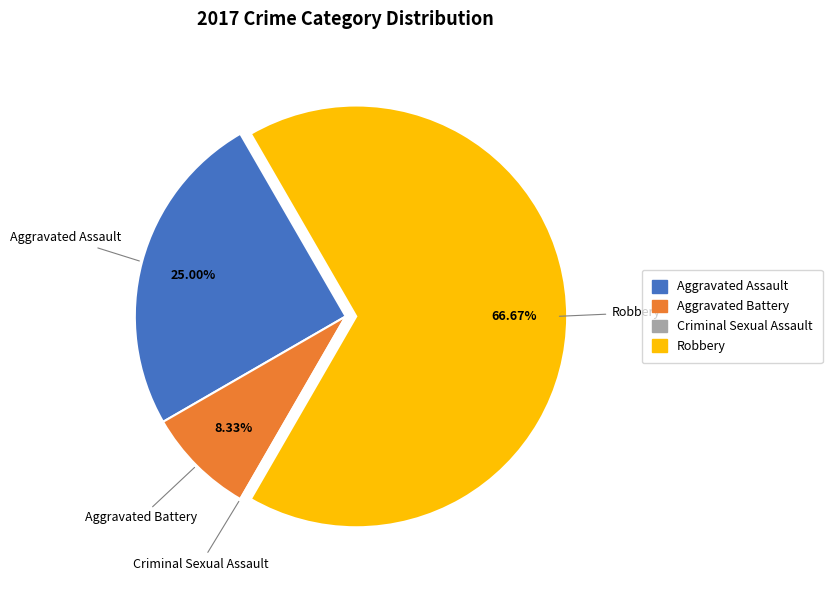

What portion of the pie excludes Aggravated Battery?

91.7%